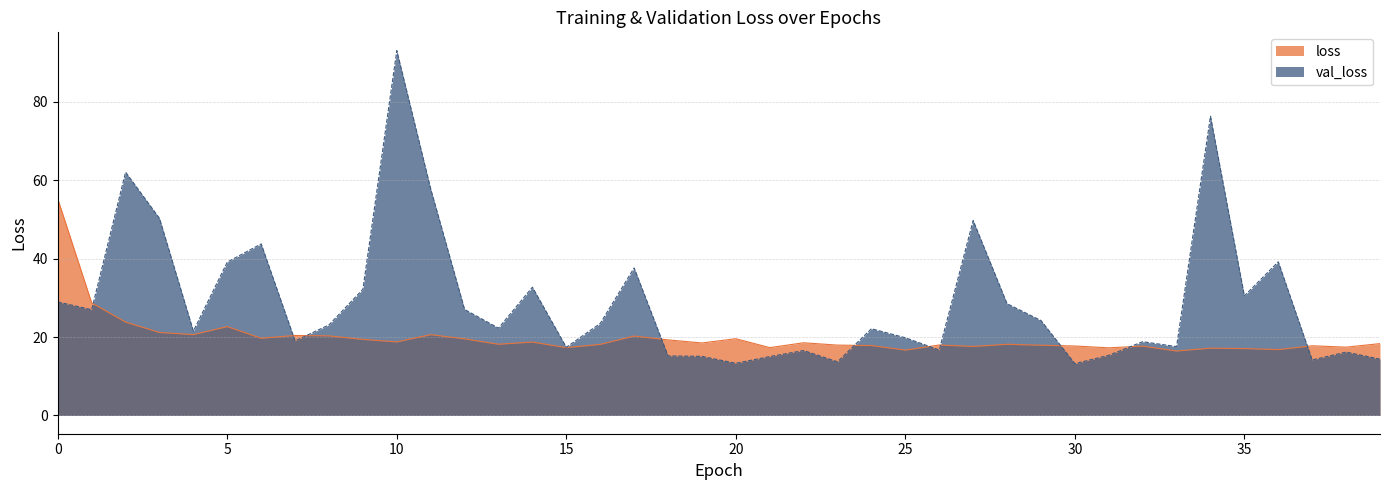

What is the lowest value of the loss series?

16.4